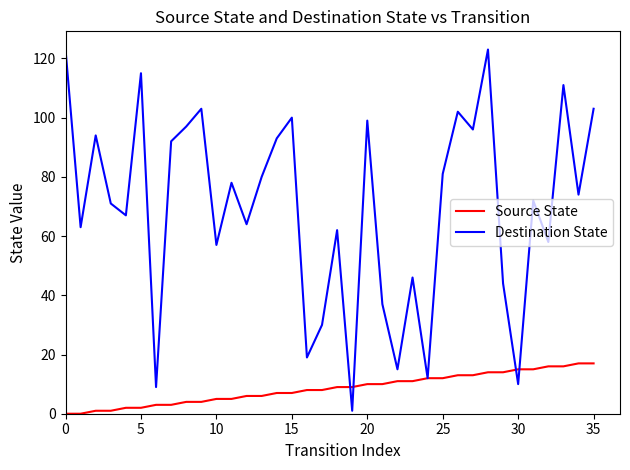

What is the highest value of the Source State series?

17